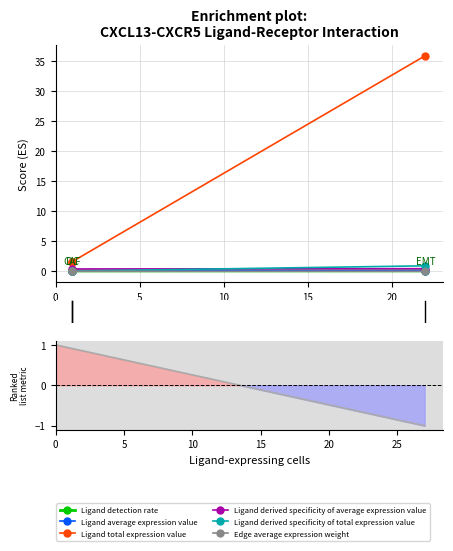

At which label does Ligand average expression value reach its minimum?

1